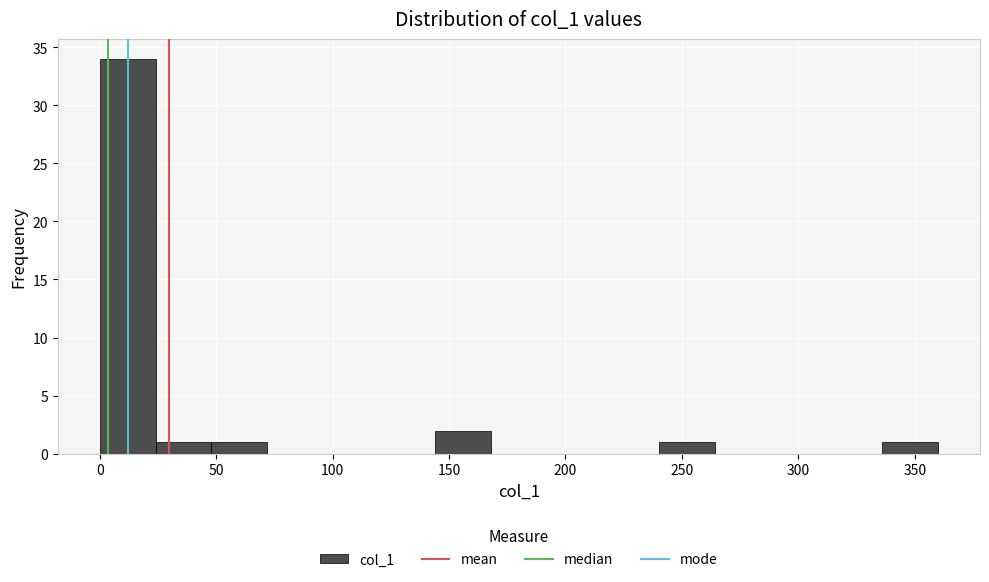

Which range on the x-axis has the tallest bar?

0 to 25